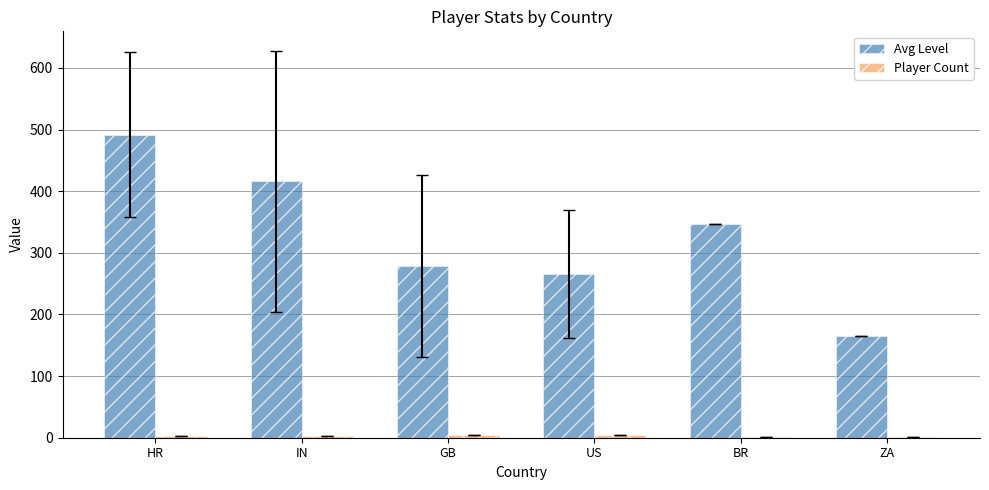

What is the sum of all Avg Level values?

1964